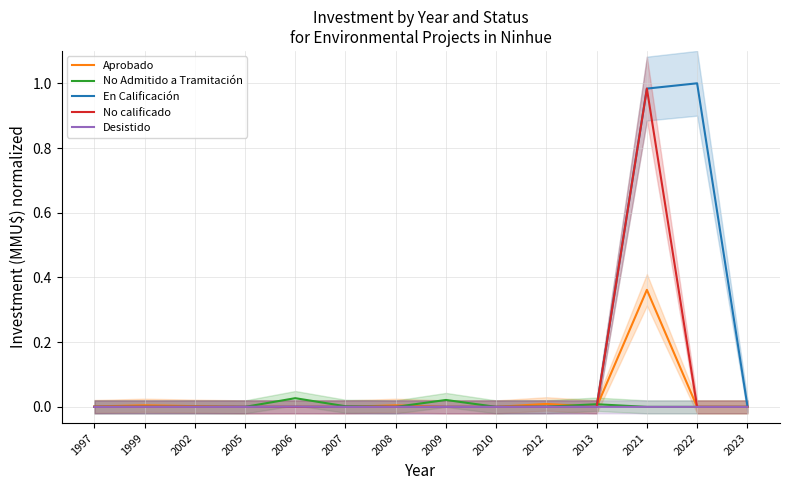

Which category has the highest value in the Desistido series?

2006